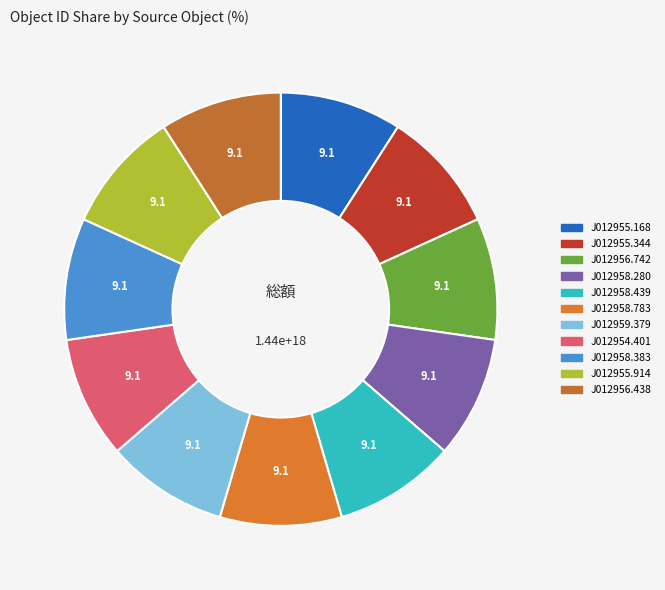

Count the number of slices in the pie.

11